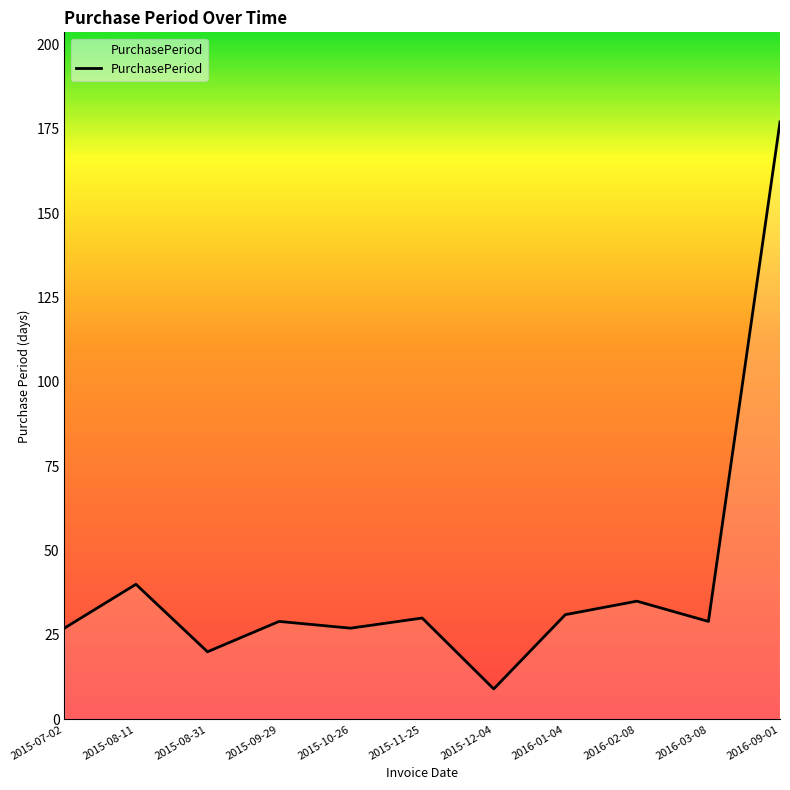

Reading left to right, what are all the values shown in this chart?

2015-07-02=27	2015-08-11=40	2015-08-31=20	2015-09-29=29	2015-10-26=27	2015-11-25=30	2015-12-04=9	2016-01-04=31	2016-02-08=35	2016-03-08=29	2016-09-01=177